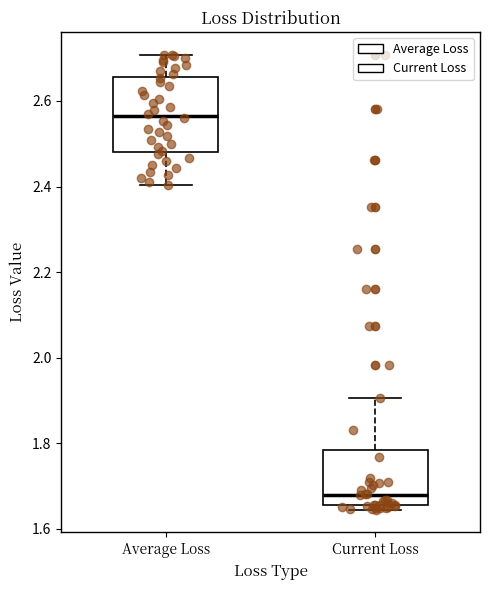

Which box is the tallest, from its lower edge to its upper edge?

Average Loss